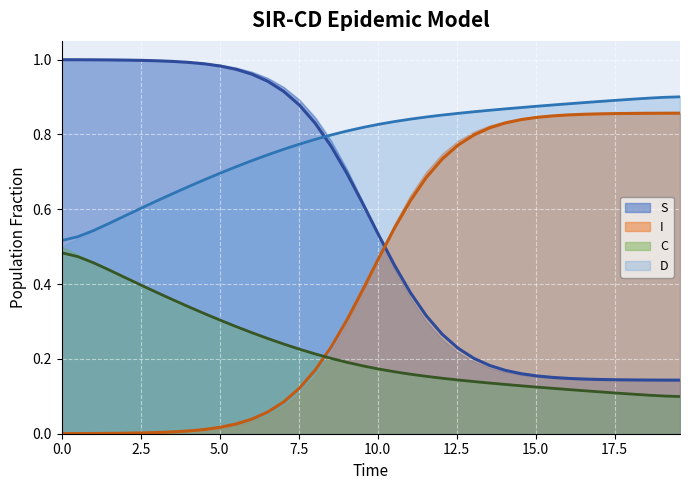

True or false: S (smooth) and I (smooth) intersect in this chart.

True